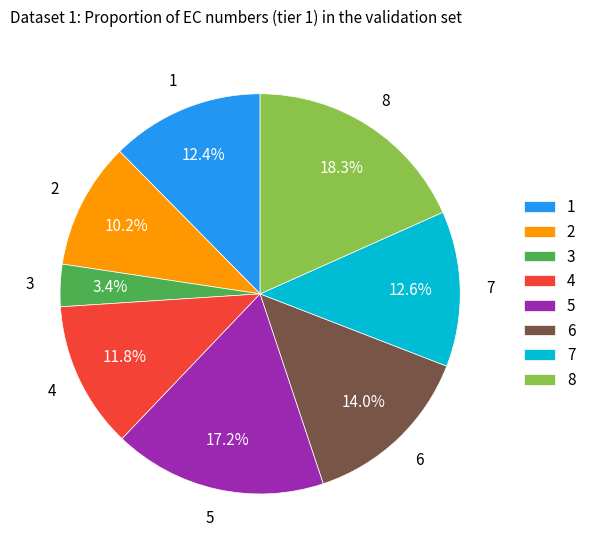

How many slices are in this pie chart?

8